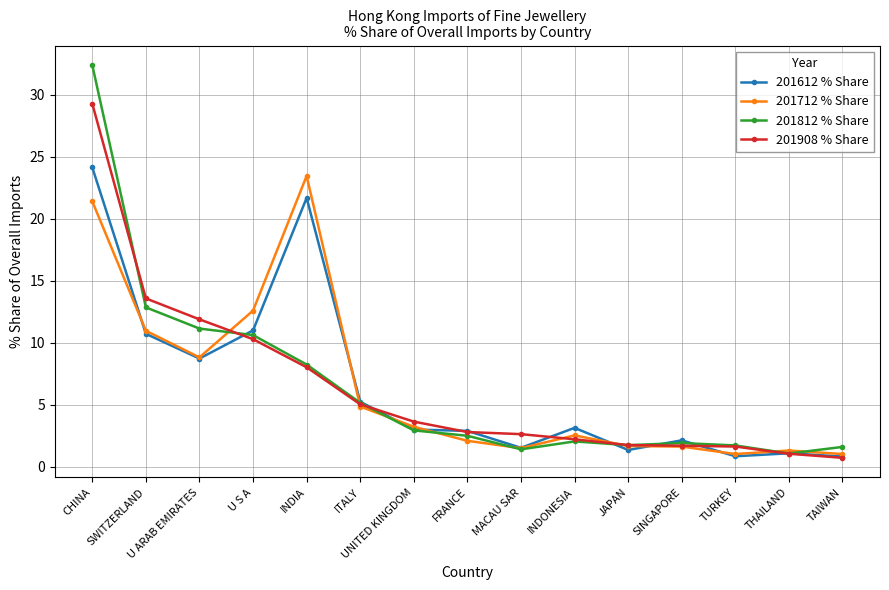

What is the label of the 10th point from the left?

INDONESIA